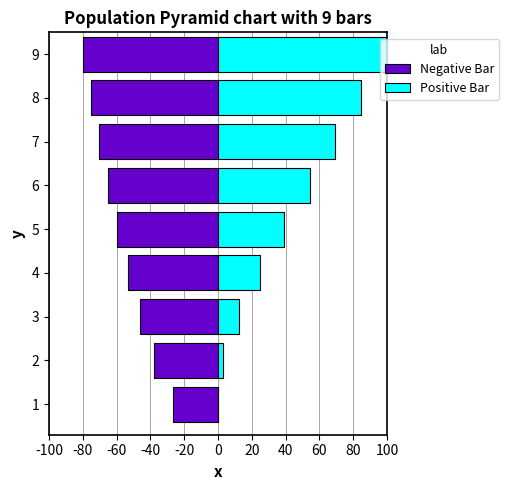

What is the difference between the maximum and minimum values in the Positive Bar series?

100.0